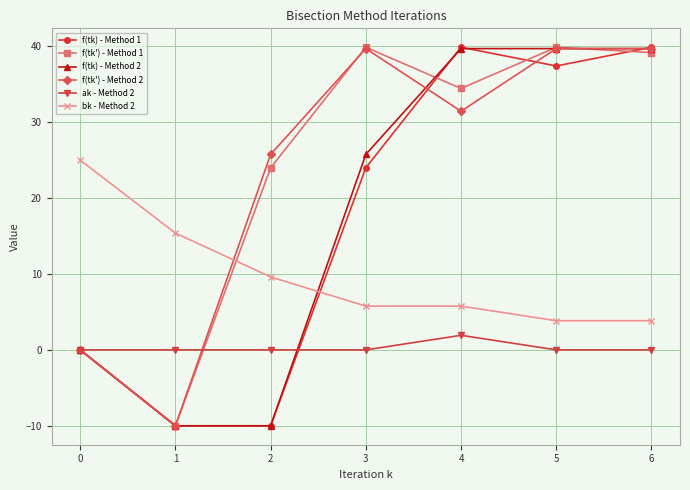

The value of bk - Method 2 at 2 is 14.8. True or false?

False